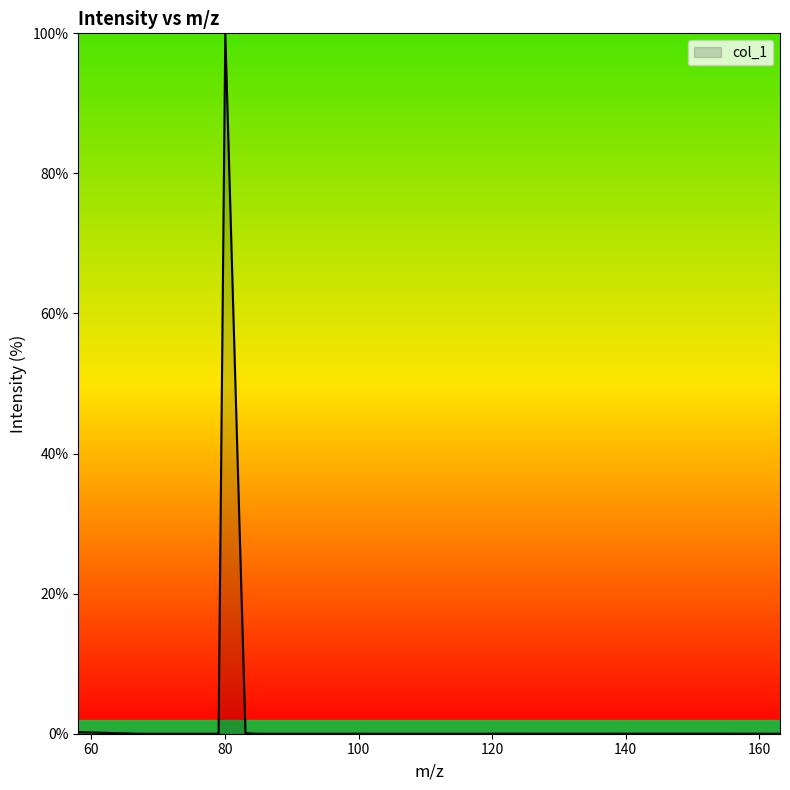

How many lines are shown in the chart?

1